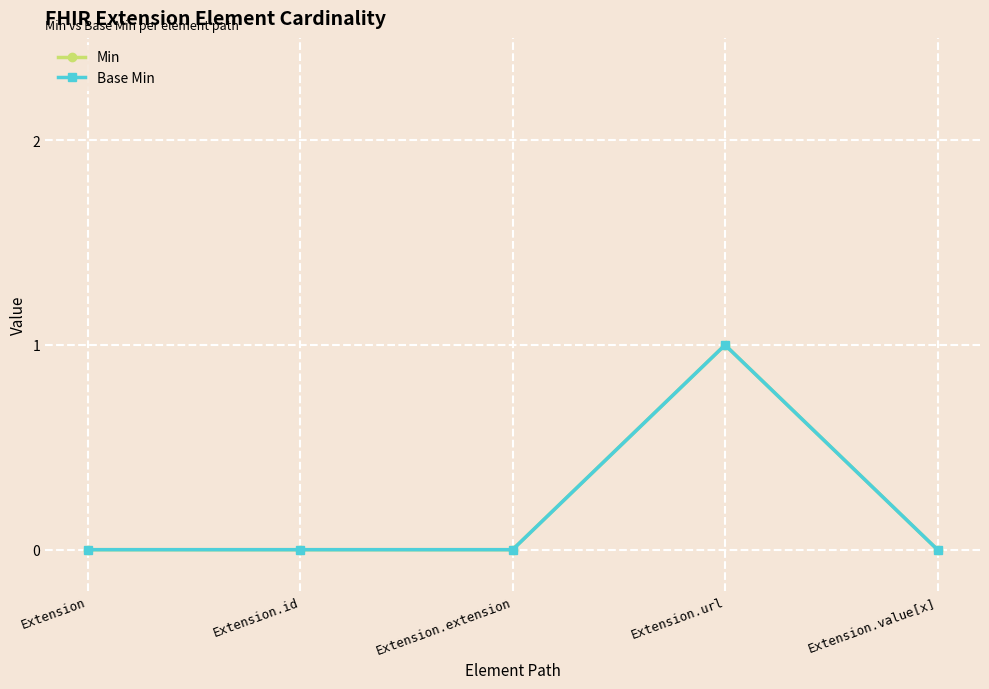

How many data points does each series have?

5